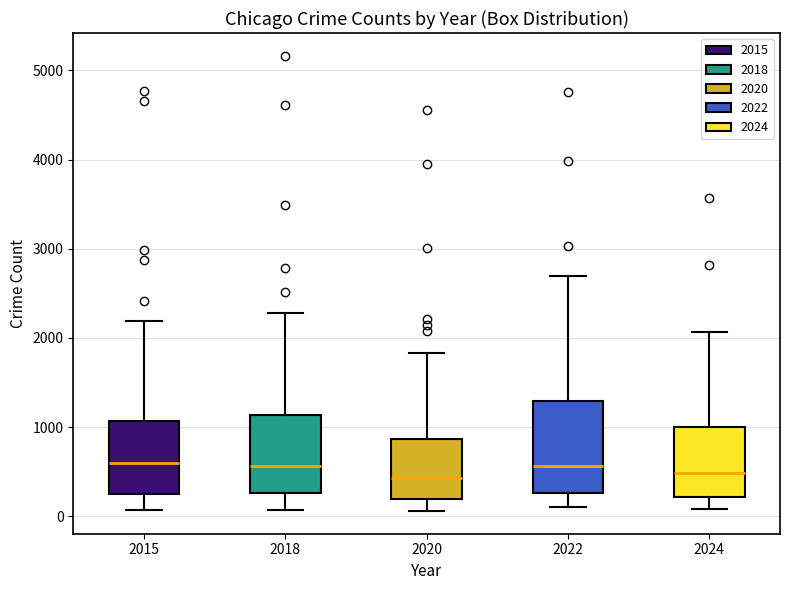

Reading left to right, transcribe this box plot: for each box, give where its median line is, the range the box spans, and where its two whiskers end, as read against the y-axis. The values are not printed on the chart, so give them approximately, as read against the axis.

2015: median 600, box 300 to 1100, whiskers 100 to 2200
2018: median 600, box 300 to 1100, whiskers 100 to 2300
2020: median 400, box 200 to 900, whiskers 100 to 1800
2022: median 600, box 300 to 1300, whiskers 100 to 2700
2024: median 500, box 200 to 1000, whiskers 100 to 2100